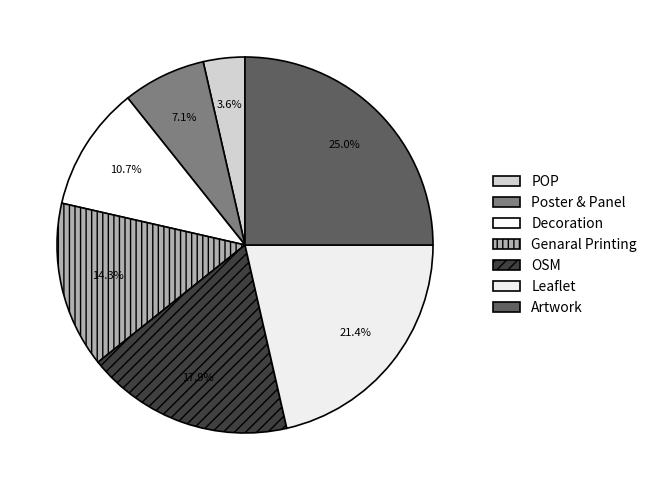

Count the number of slices in the pie.

7